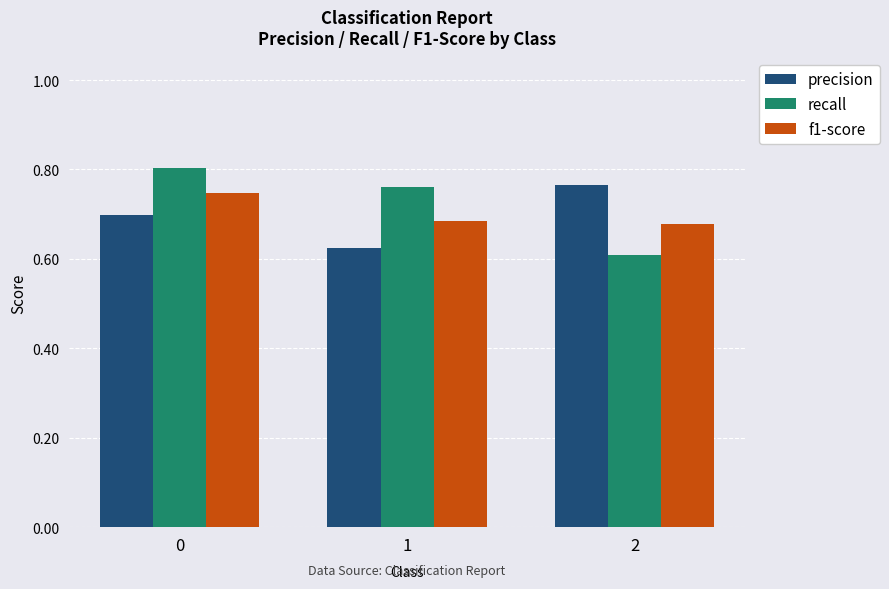

The value of precision at 2 is 0.8. True or false?

True